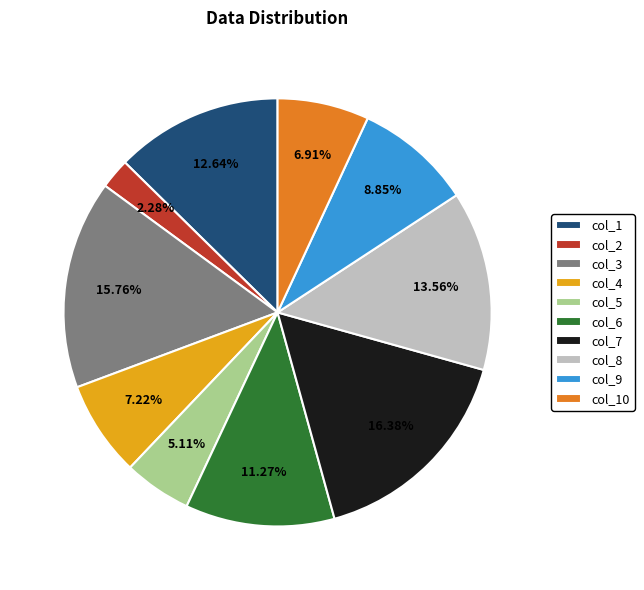

True or false: col_7 accounts for 27% of the total.

False